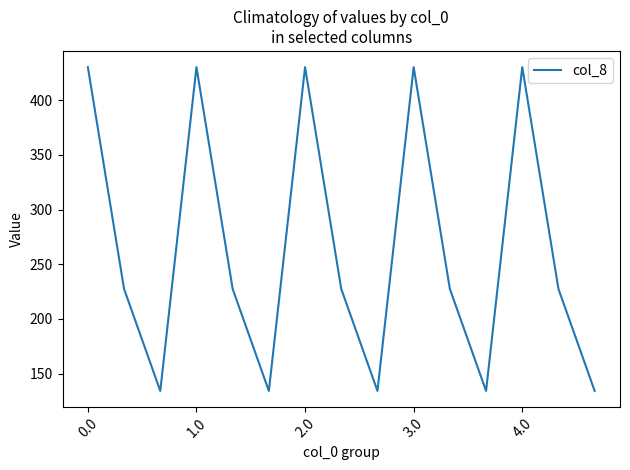

What is the difference between the maximum and minimum values?

296.1